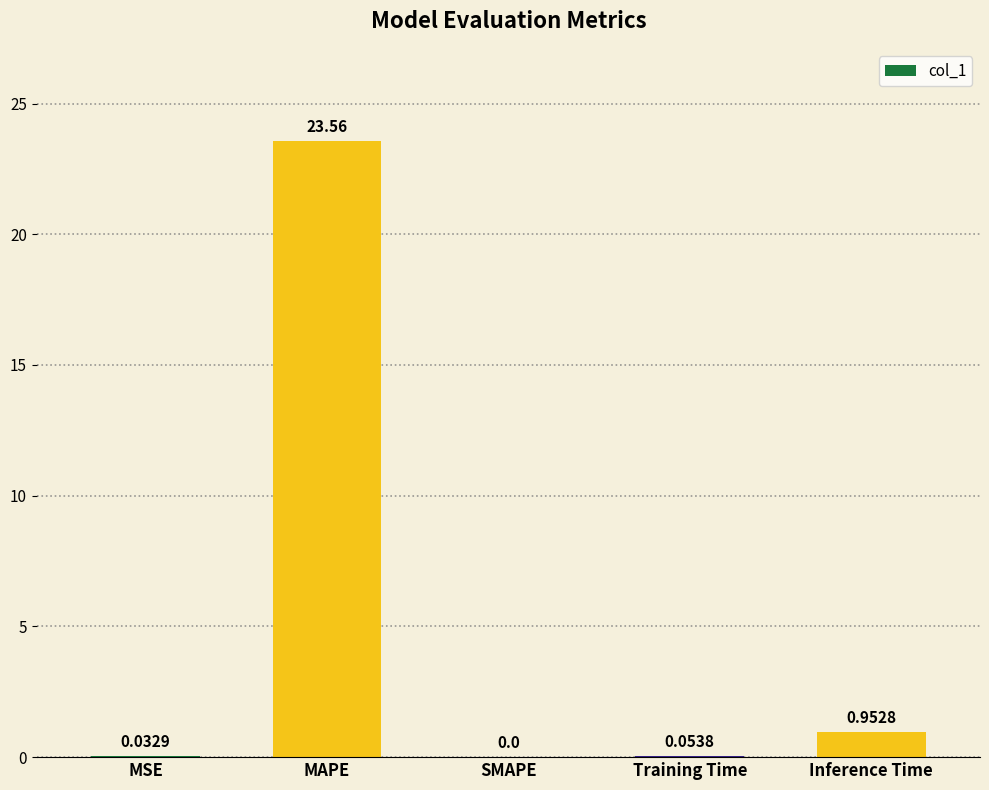

Which label corresponds to the largest value in the chart?

MAPE